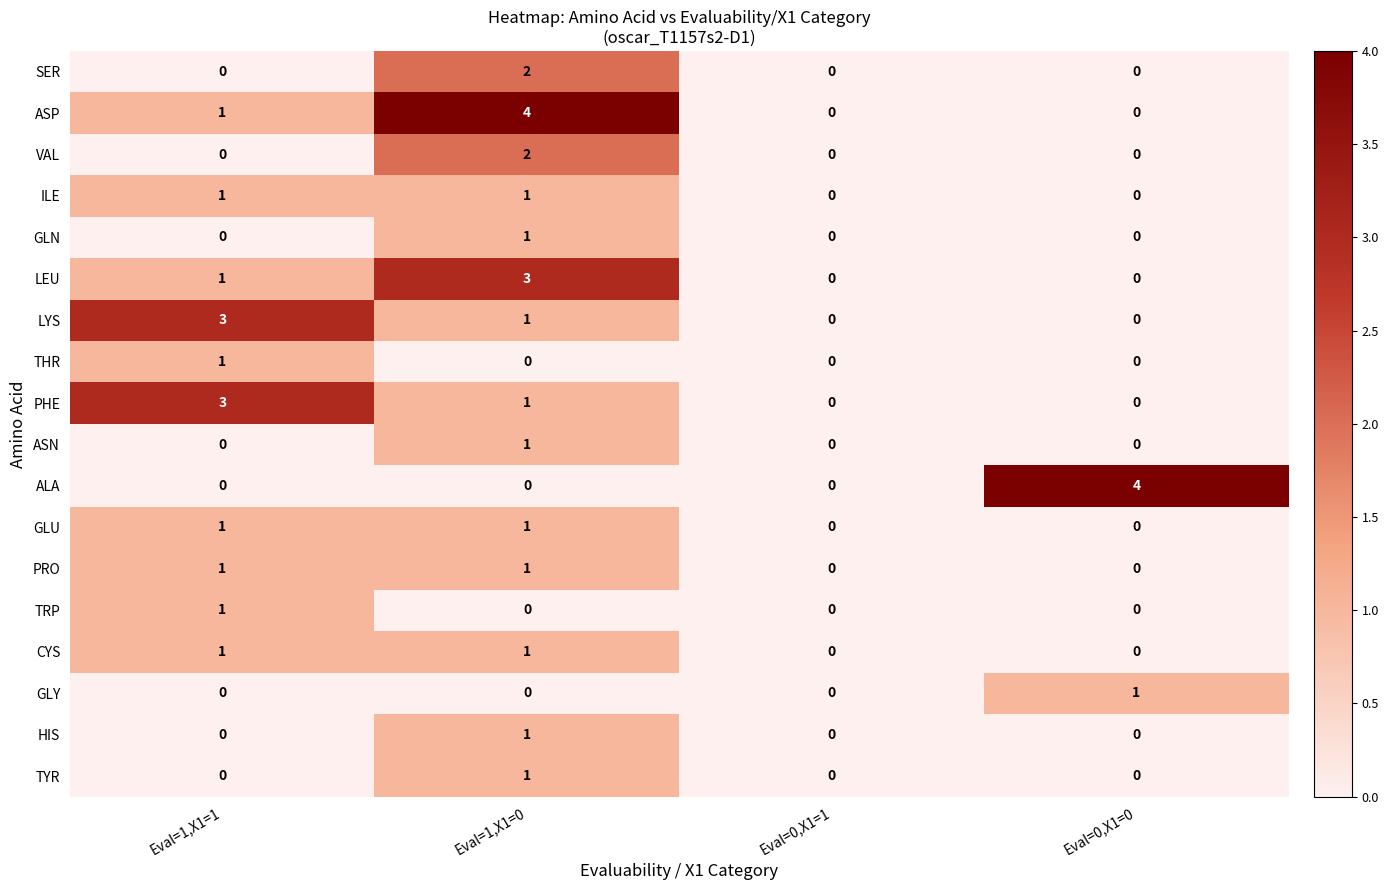

Count the number of data series in this chart.

18